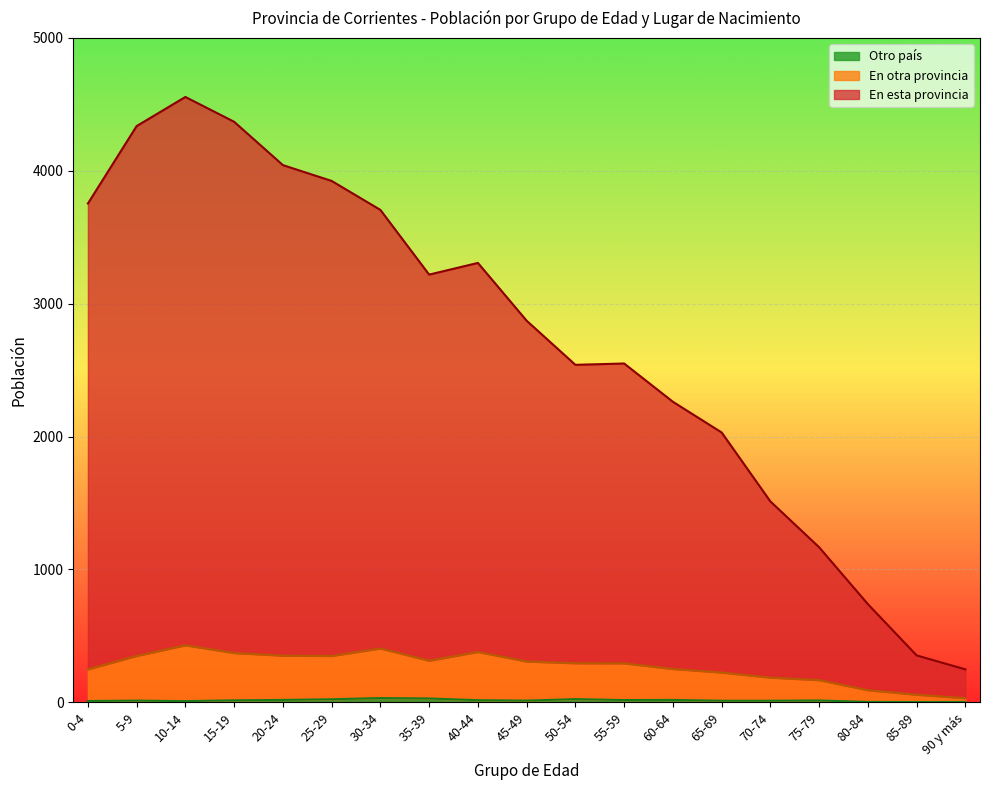

True or false: En esta provincia and Otro país intersect in this chart.

False